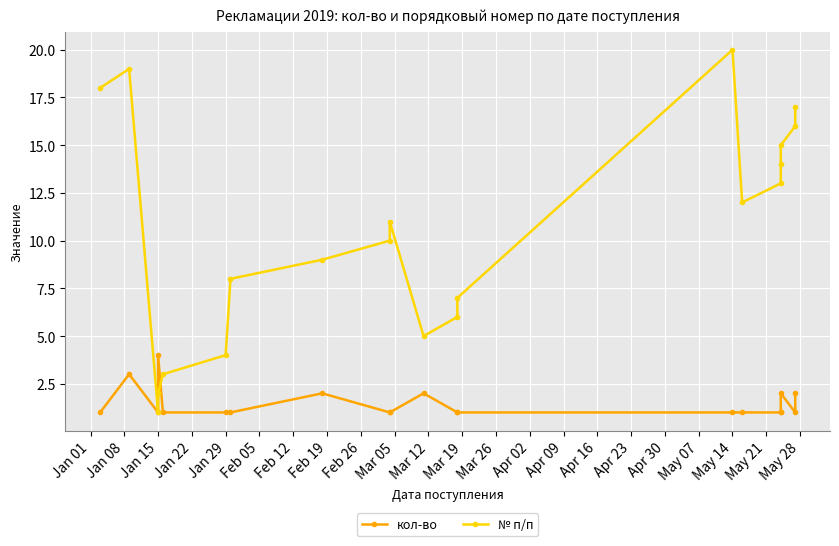

How many intersections are there between кол-во and № п/п?

1